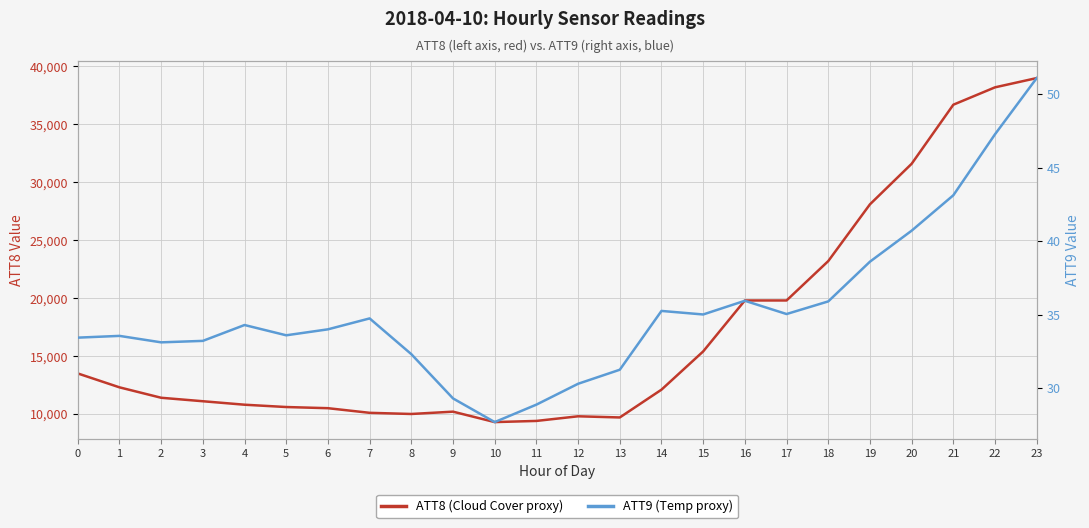

What is the value of the ATT9 (Temp proxy) point at the 16th from the left?

35.0